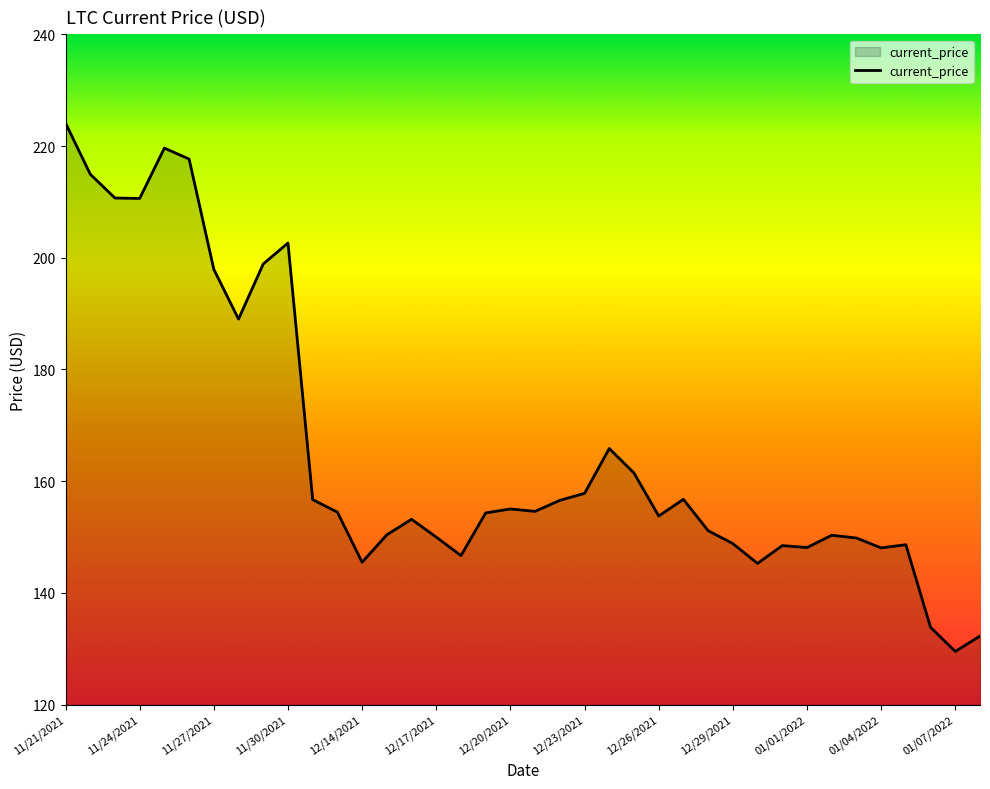

What is the minimum value shown in the chart?

129.5